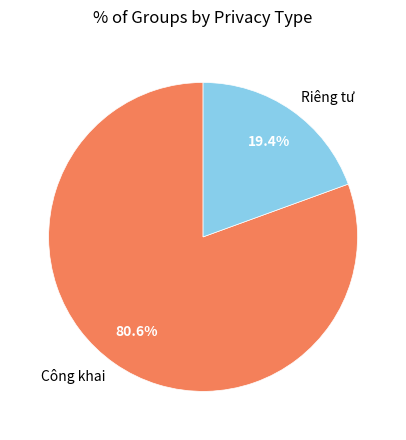

True or false: Công khai accounts for 81% of the total.

True